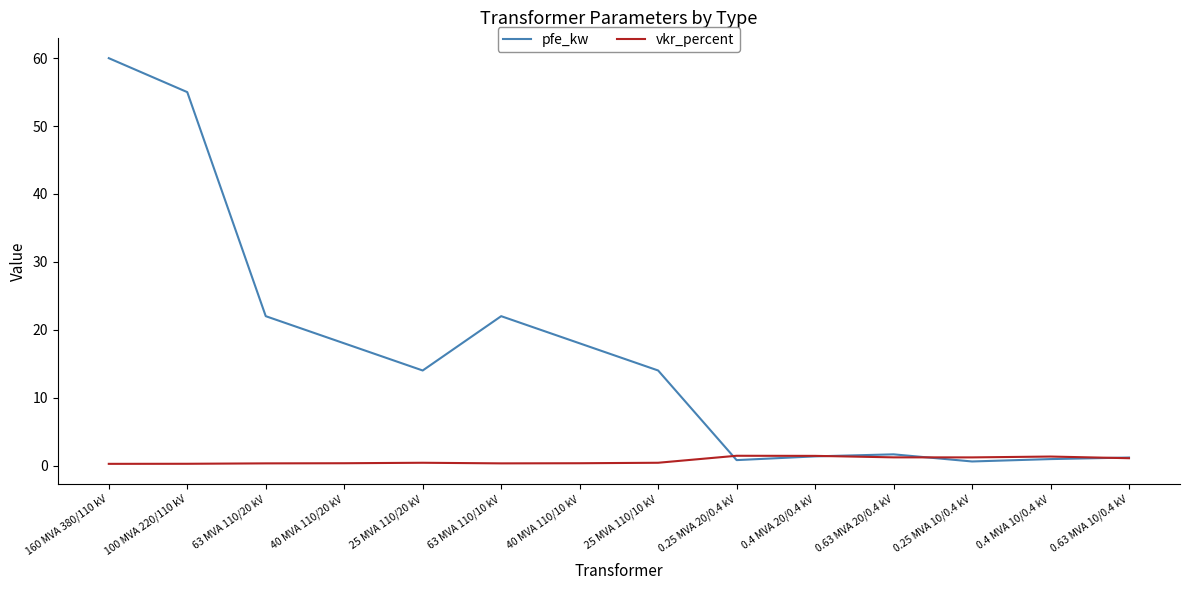

At 100 MVA 220/110 kV, list the series in order from largest to smallest.

pfe_kw, vkr_percent